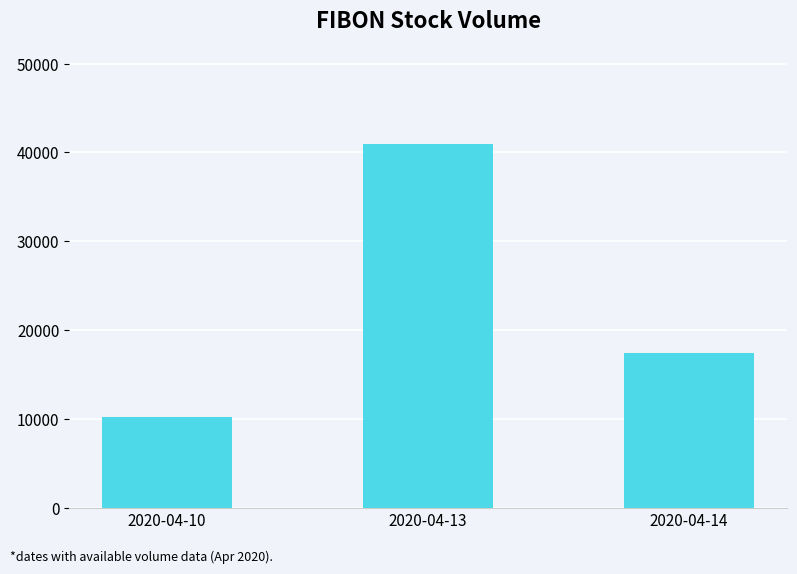

What is the difference between the maximum and minimum values?

30800